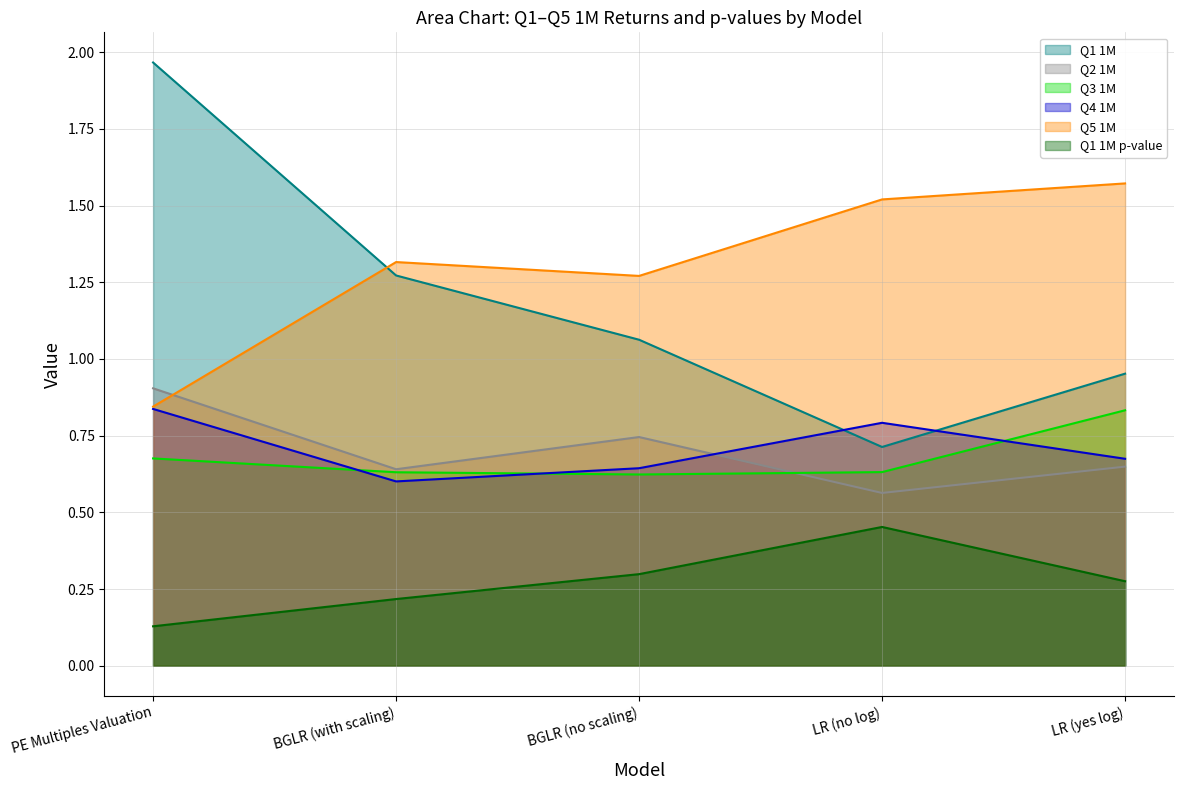

How many interior local peaks does the Q5 1M series have?

1